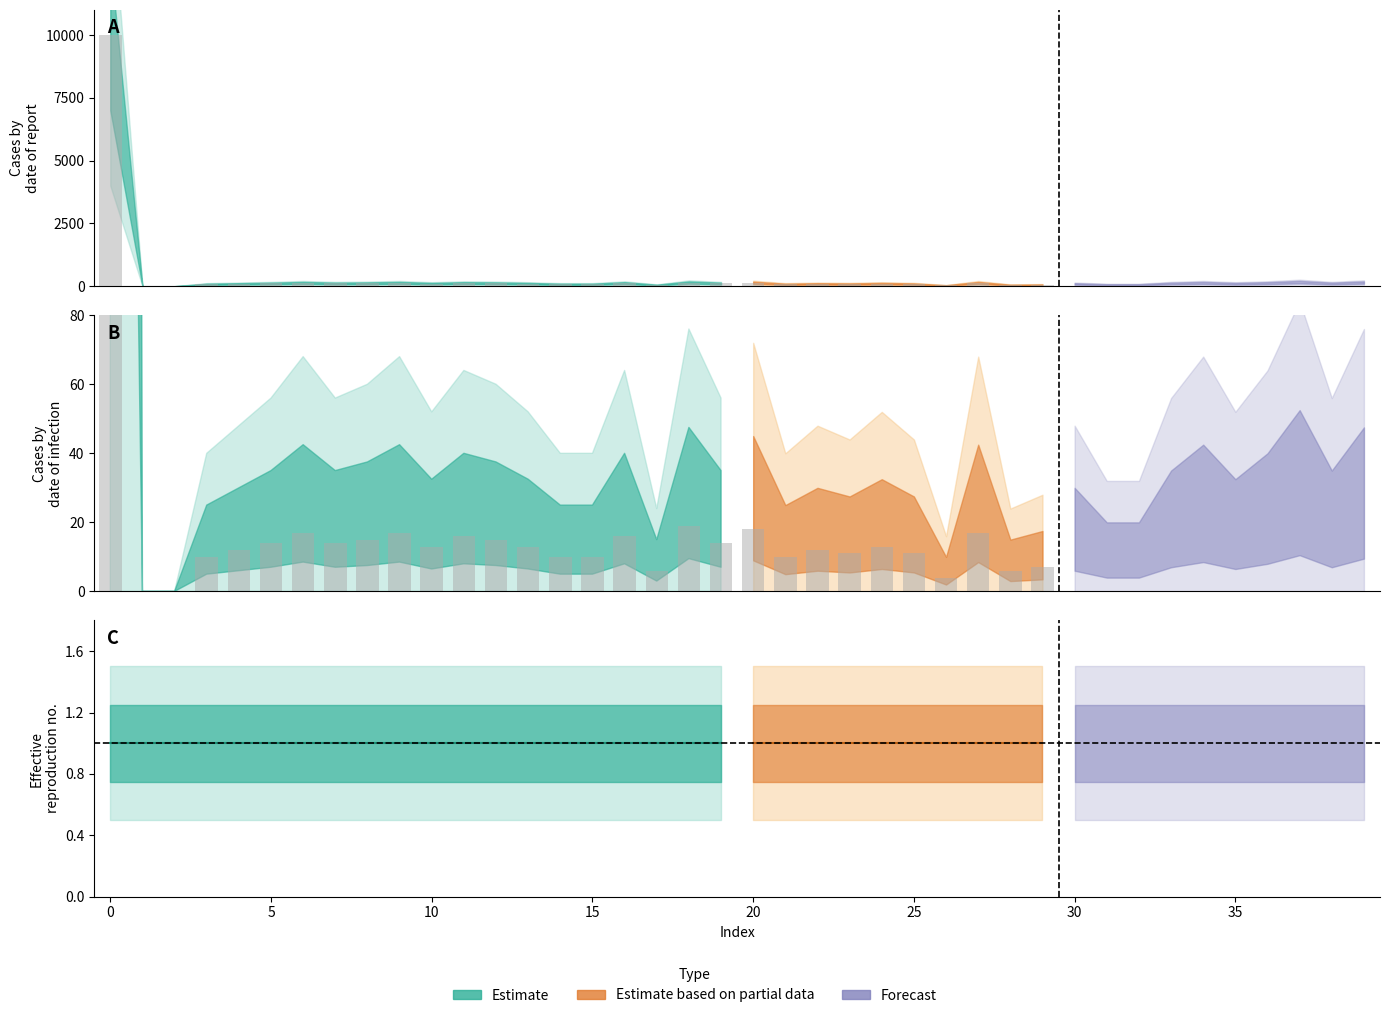

What is the sum of the values values at 18 and 0?

10146